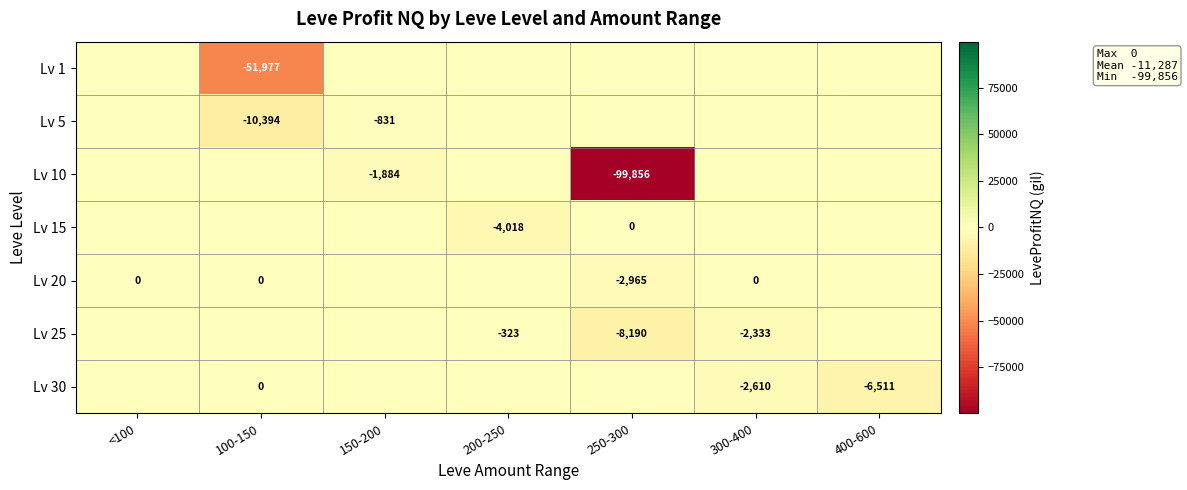

Is it true that Lv 25 equals -99 at 200-250?

False